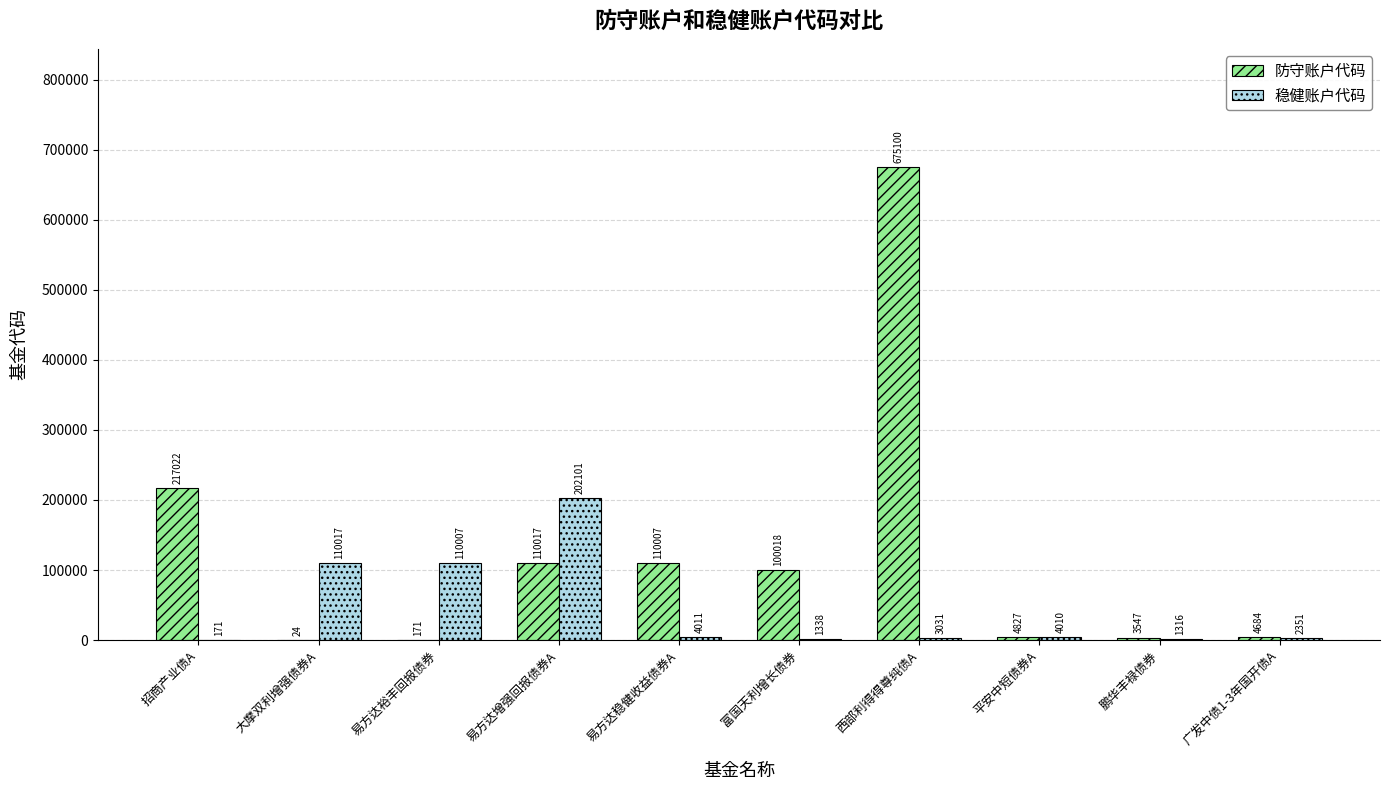

What is the highest value of the 防守账户代码 series?

675100